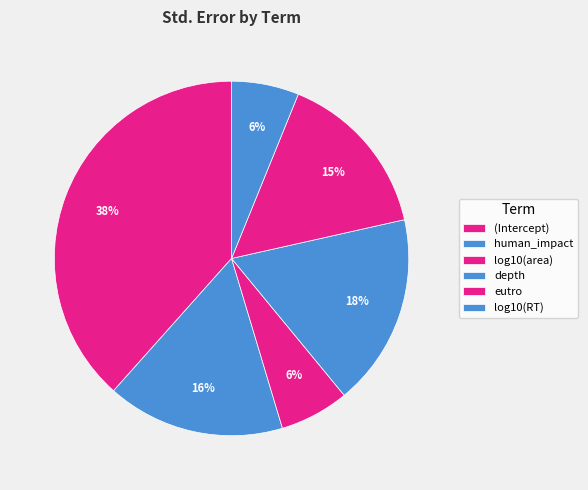

What is the smallest slice in the pie chart?

log10(RT)